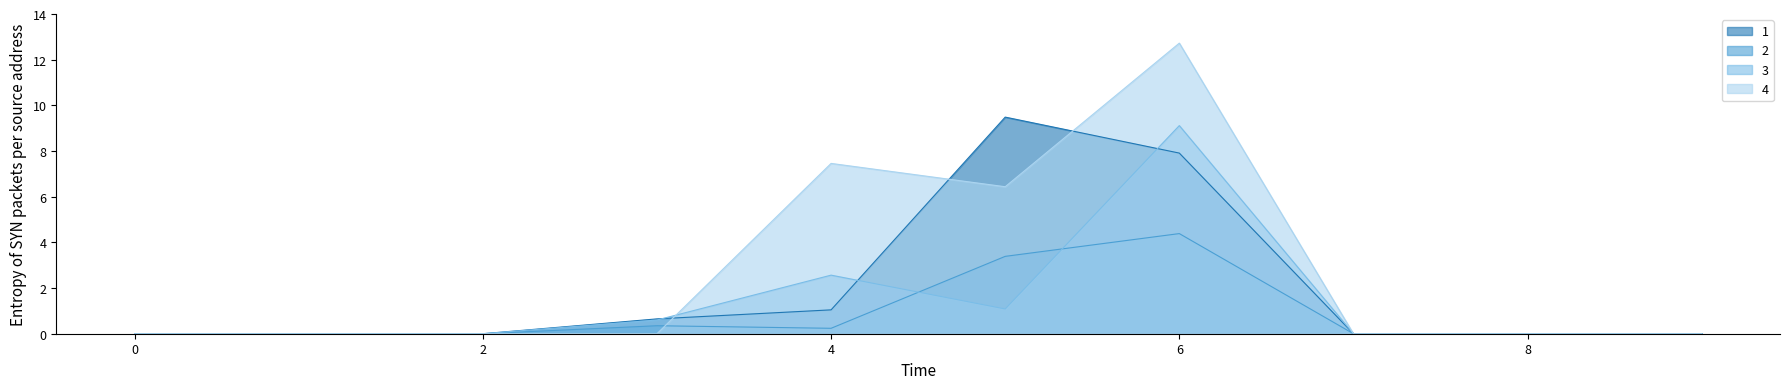

Which series has the largest total across all categories?

4